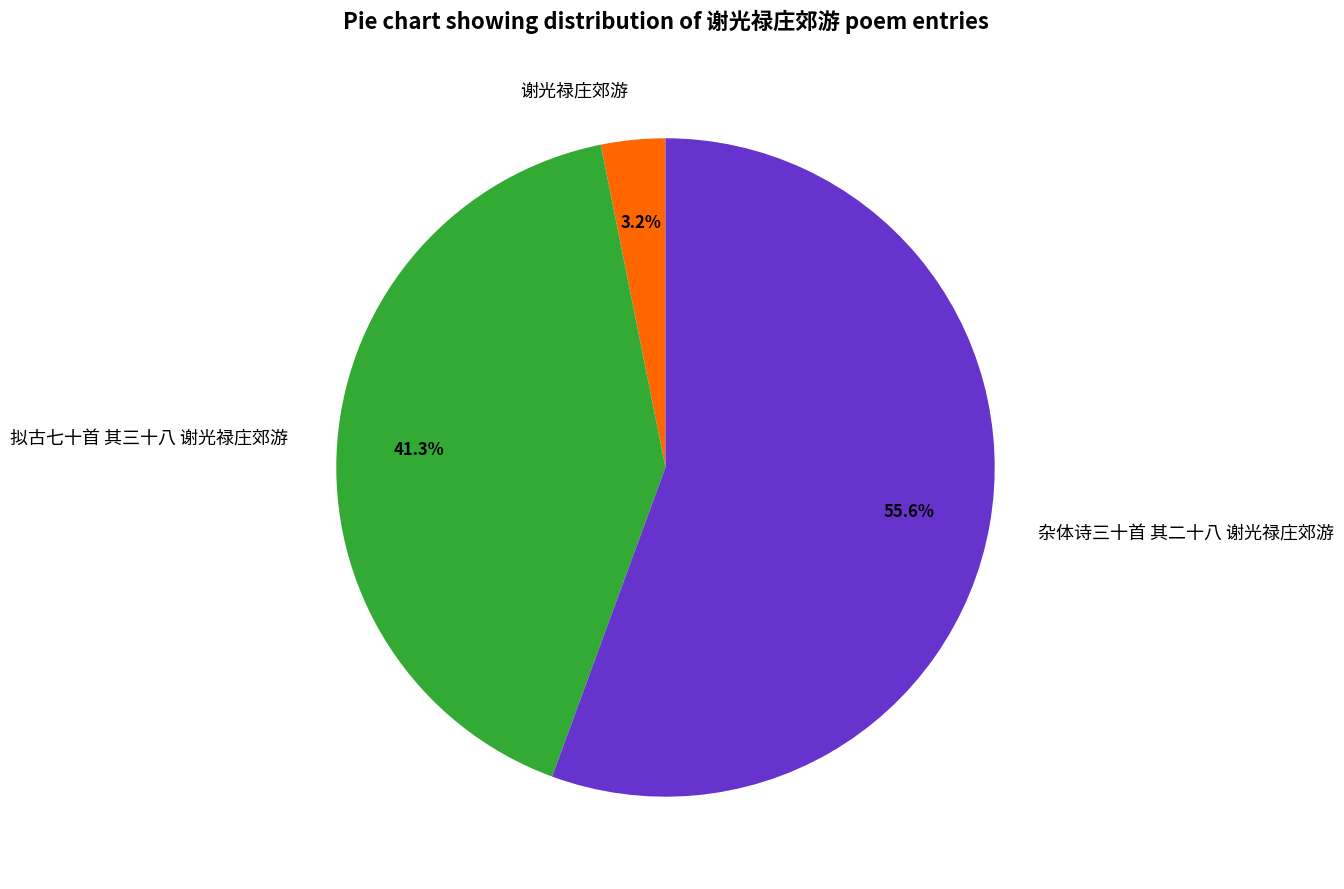

Rank the categories by value from lowest to highest.

谢光禄庄郊游, 拟古七十首 其三十八 谢光禄庄郊游, 杂体诗三十首 其二十八 谢光禄庄郊游